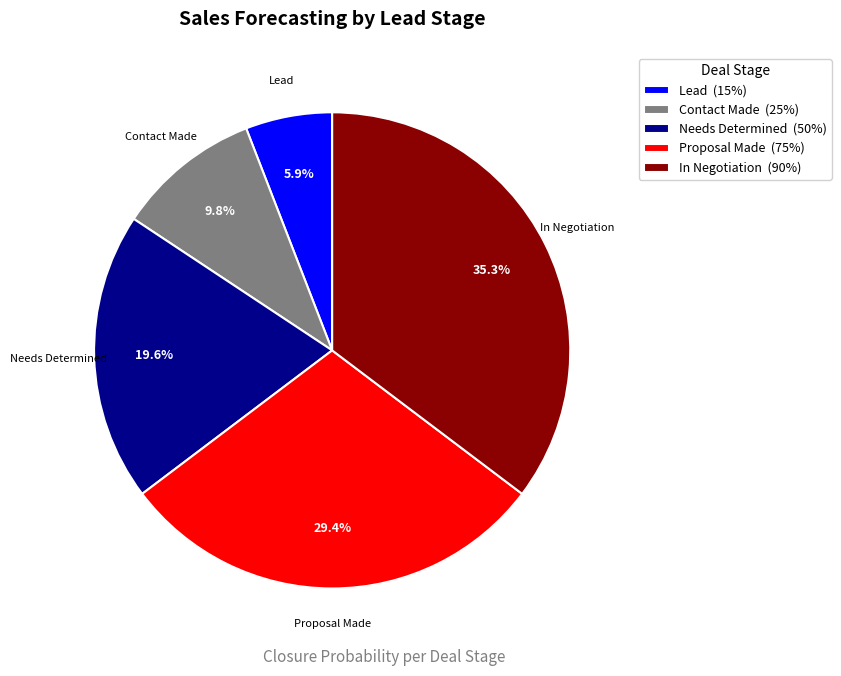

Rank the categories by value from lowest to highest.

Lead, Contact Made, Needs Determined, Proposal Made, In Negotiation